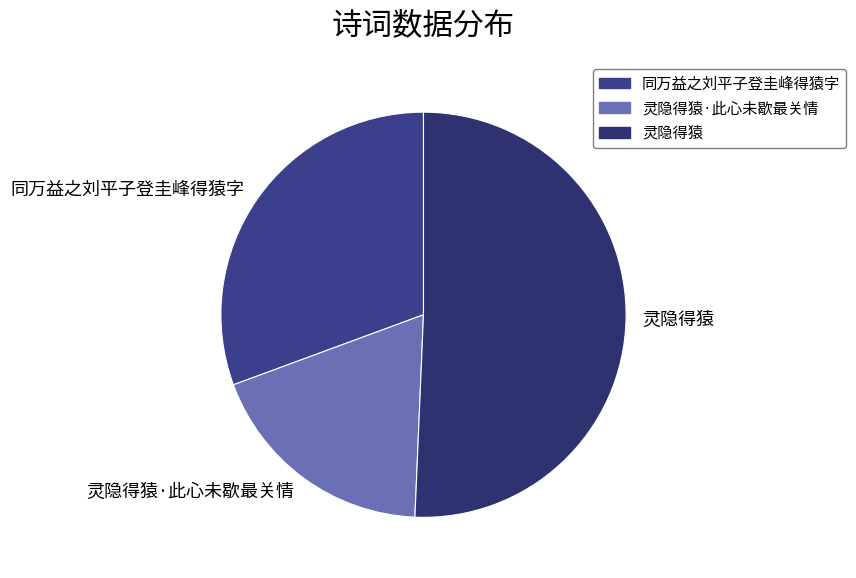

The 灵隐得猿 slice represents 51% of the pie. True or false?

True